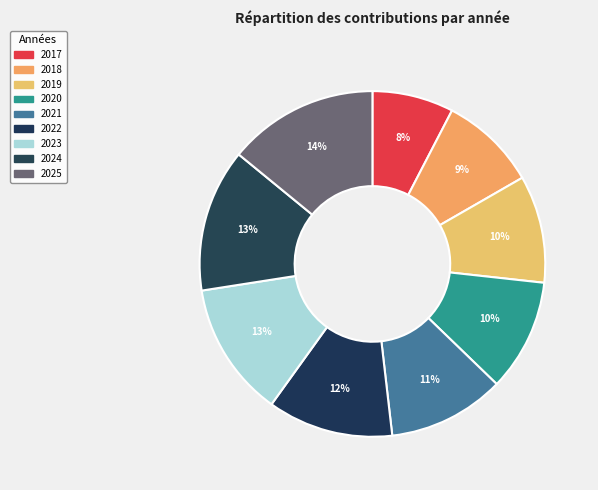

To the nearest percent, what percentage of the pie is 2022?

12%